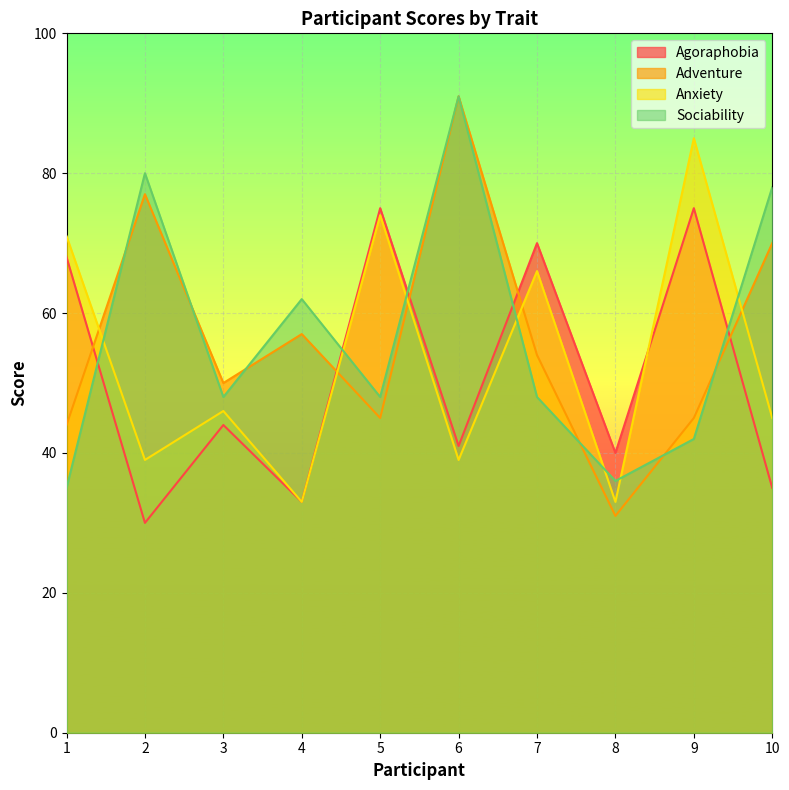

Rank the categories by Adventure value from lowest to highest.

8, 1, 5, 9, 3, 7, 4, 10, 2, 6